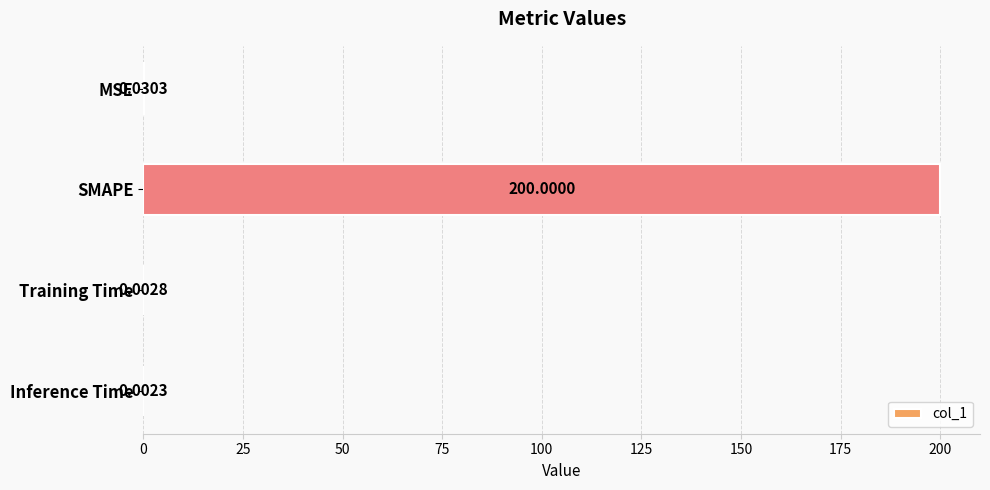

Which label corresponds to the largest value in the chart?

SMAPE